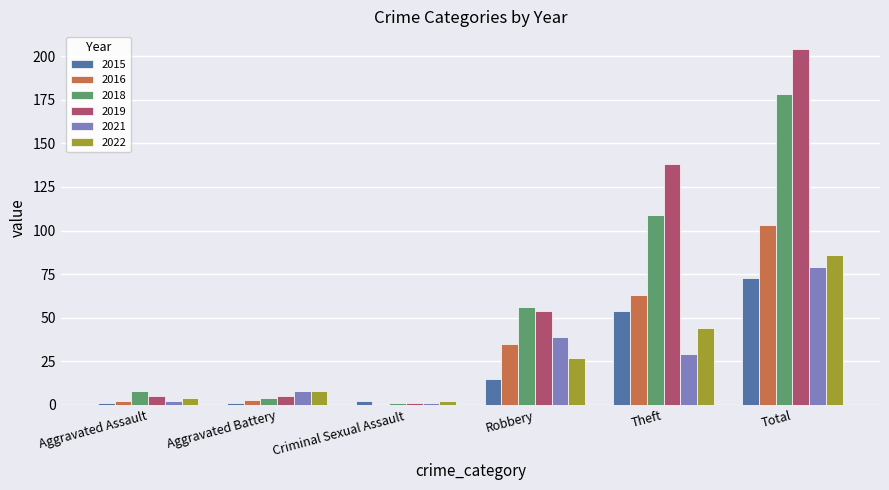

Which label corresponds to the largest value in the chart?

Total